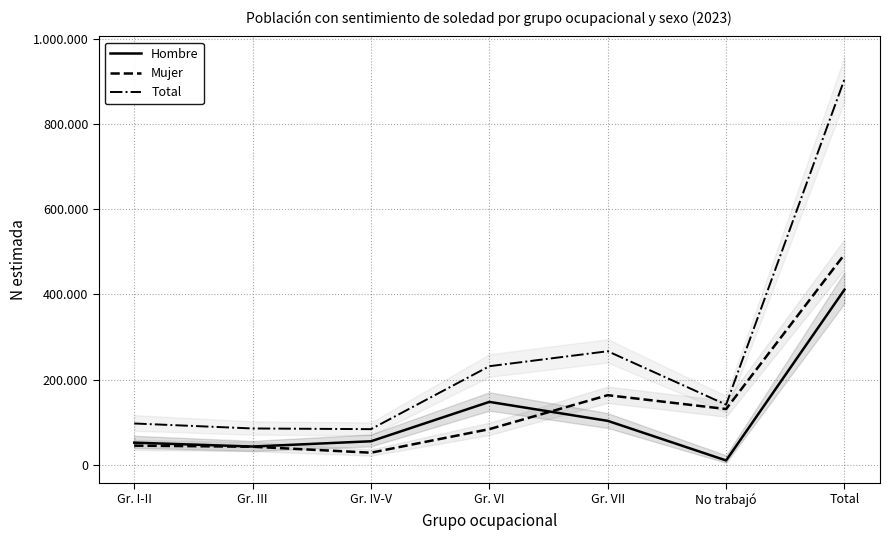

Reading right to left, list all the values displayed in this chart.

Hombre: 411059	10216	103116	147648	55241	42860	51978
Mujer: 493750	130865	163344	83711	28420	42414	44996
Total: 904809	141081	266461	231360	83661	85274	96974